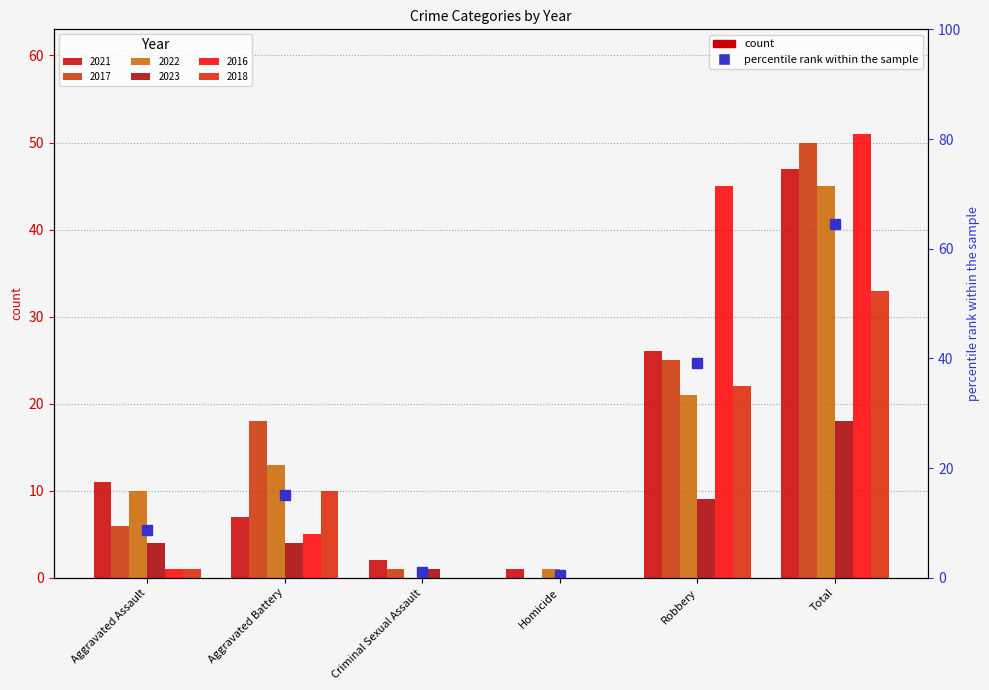

Does the chart contain stacked bars?

No